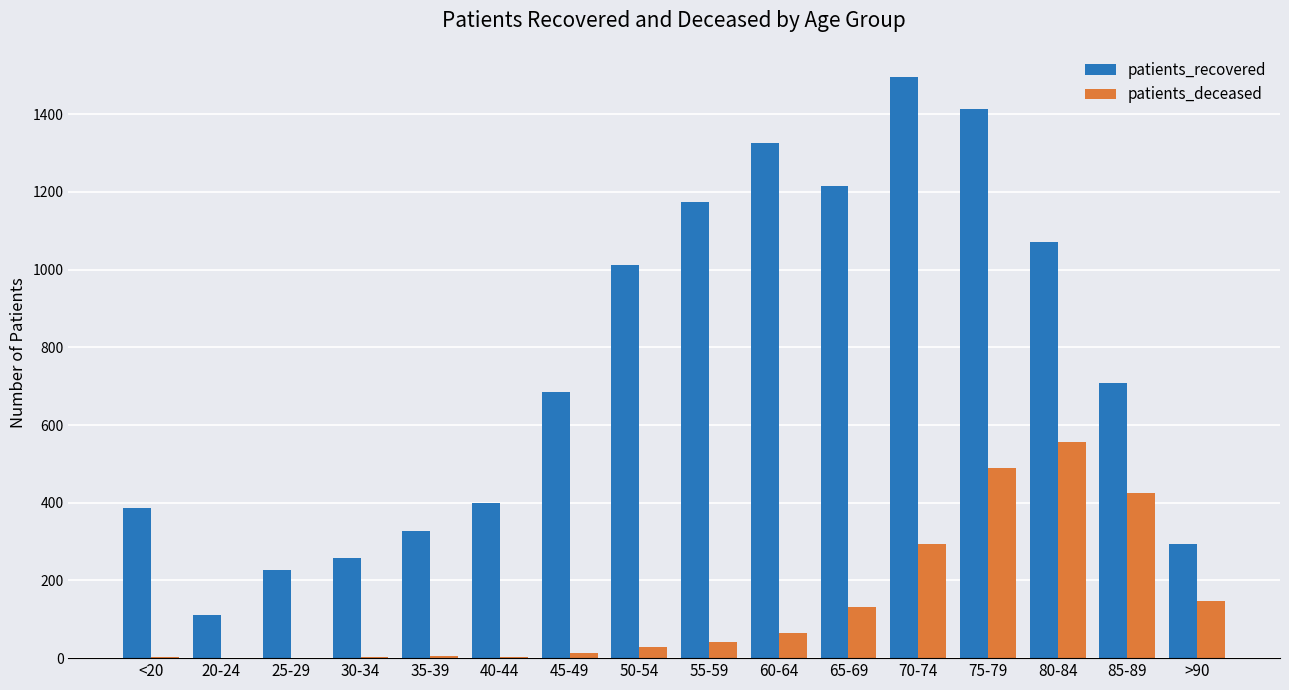

How many groups of bars are there?

16